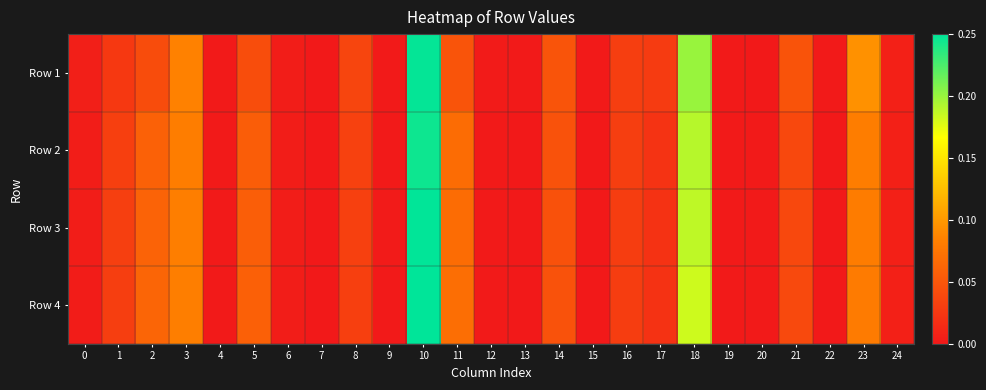

Reading left to right, transcribe all the data shown in this chart.

Row 1: 0=0.0	1=0.0	2=0.0	3=0.1	4=0.0	5=0.0	6=0.0	7=0.0	8=0.0	9=0.0	10=0.2	11=0.0	12=0.0	13=0.0	14=0.0	15=0.0	16=0.0	17=0.0	18=0.2	19=0.0	20=0.0	21=0.0	22=0.0	23=0.1	24=0.0
Row 2: 0=0.0	1=0.0	2=0.1	3=0.1	4=0.0	5=0.1	6=0.0	7=0.0	8=0.0	9=0.0	10=0.2	11=0.1	12=0.0	13=0.0	14=0.0	15=0.0	16=0.0	17=0.0	18=0.2	19=0.0	20=0.0	21=0.0	22=0.0	23=0.1	24=0.0
Row 3: 0=0.0	1=0.0	2=0.1	3=0.1	4=0.0	5=0.1	6=0.0	7=0.0	8=0.0	9=0.0	10=0.2	11=0.1	12=0.0	13=0.0	14=0.0	15=0.0	16=0.0	17=0.0	18=0.2	19=0.0	20=0.0	21=0.0	22=0.0	23=0.1	24=0.0
Row 4: 0=0.0	1=0.0	2=0.1	3=0.1	4=0.0	5=0.1	6=0.0	7=0.0	8=0.0	9=0.0	10=0.3	11=0.1	12=0.0	13=0.0	14=0.0	15=0.0	16=0.0	17=0.0	18=0.2	19=0.0	20=0.0	21=0.0	22=0.0	23=0.1	24=0.0